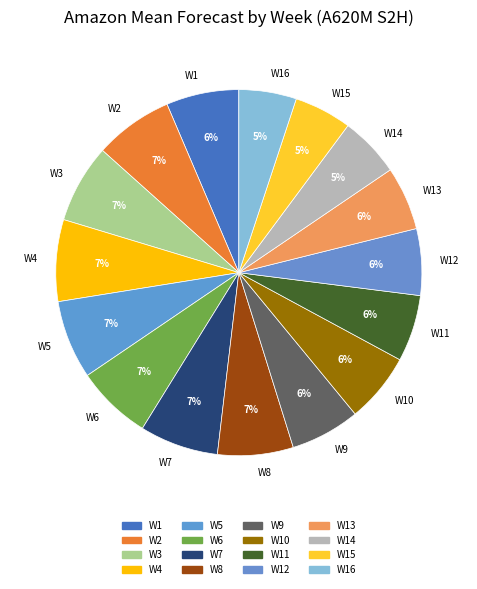

To the nearest percent, what percentage of the pie is W3?

7%